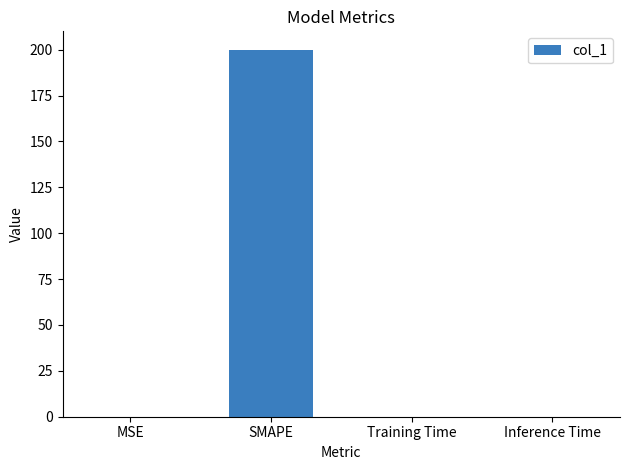

Between SMAPE and Inference Time, which is larger?

SMAPE